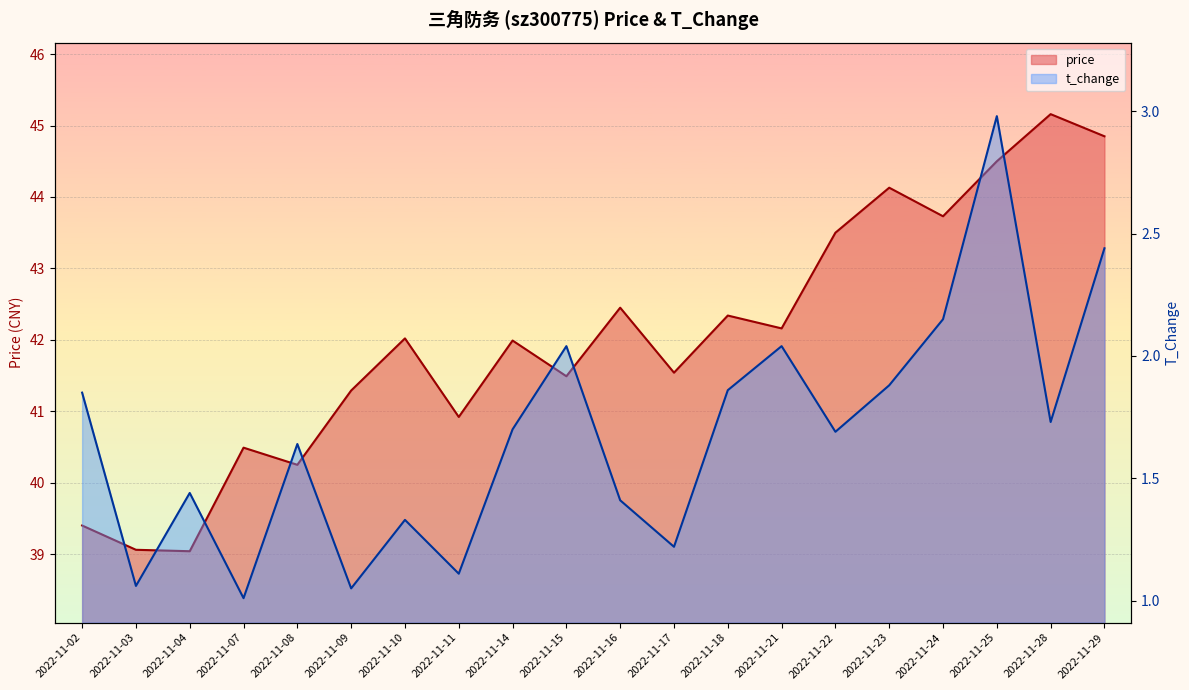

Is the value of t_change at 2022-11-07 greater than the value of price at 2022-11-10?

No